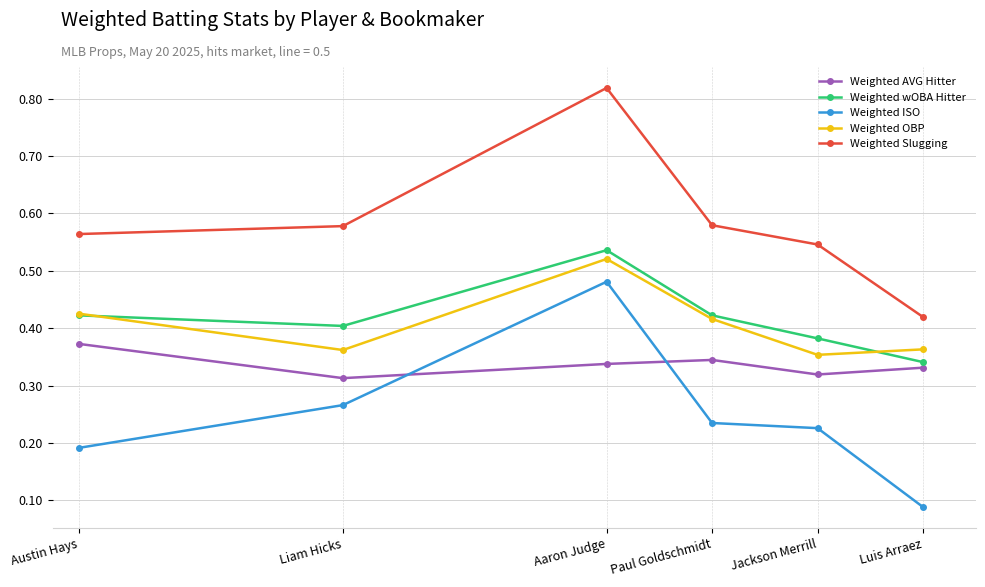

The value of Weighted AVG Hitter at Paul Goldschmidt is 0.1. True or false?

False